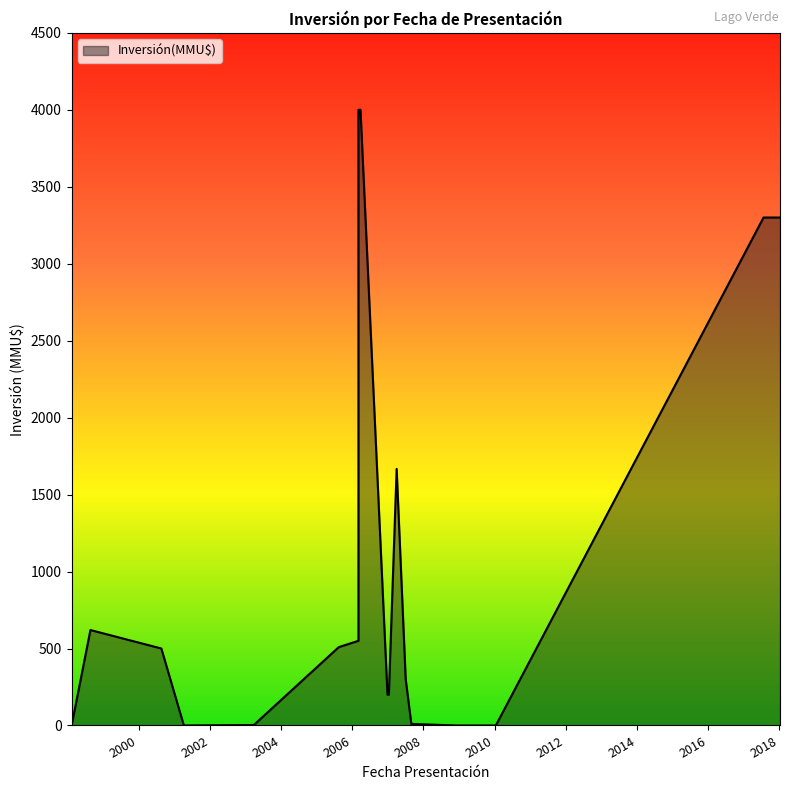

At which category does the chart reach its peak across all series?

27/03/2006